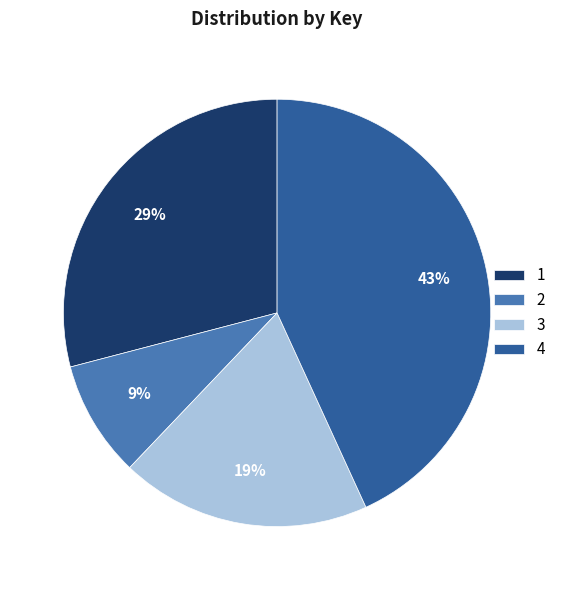

The 1 slice represents 21% of the pie. True or false?

False